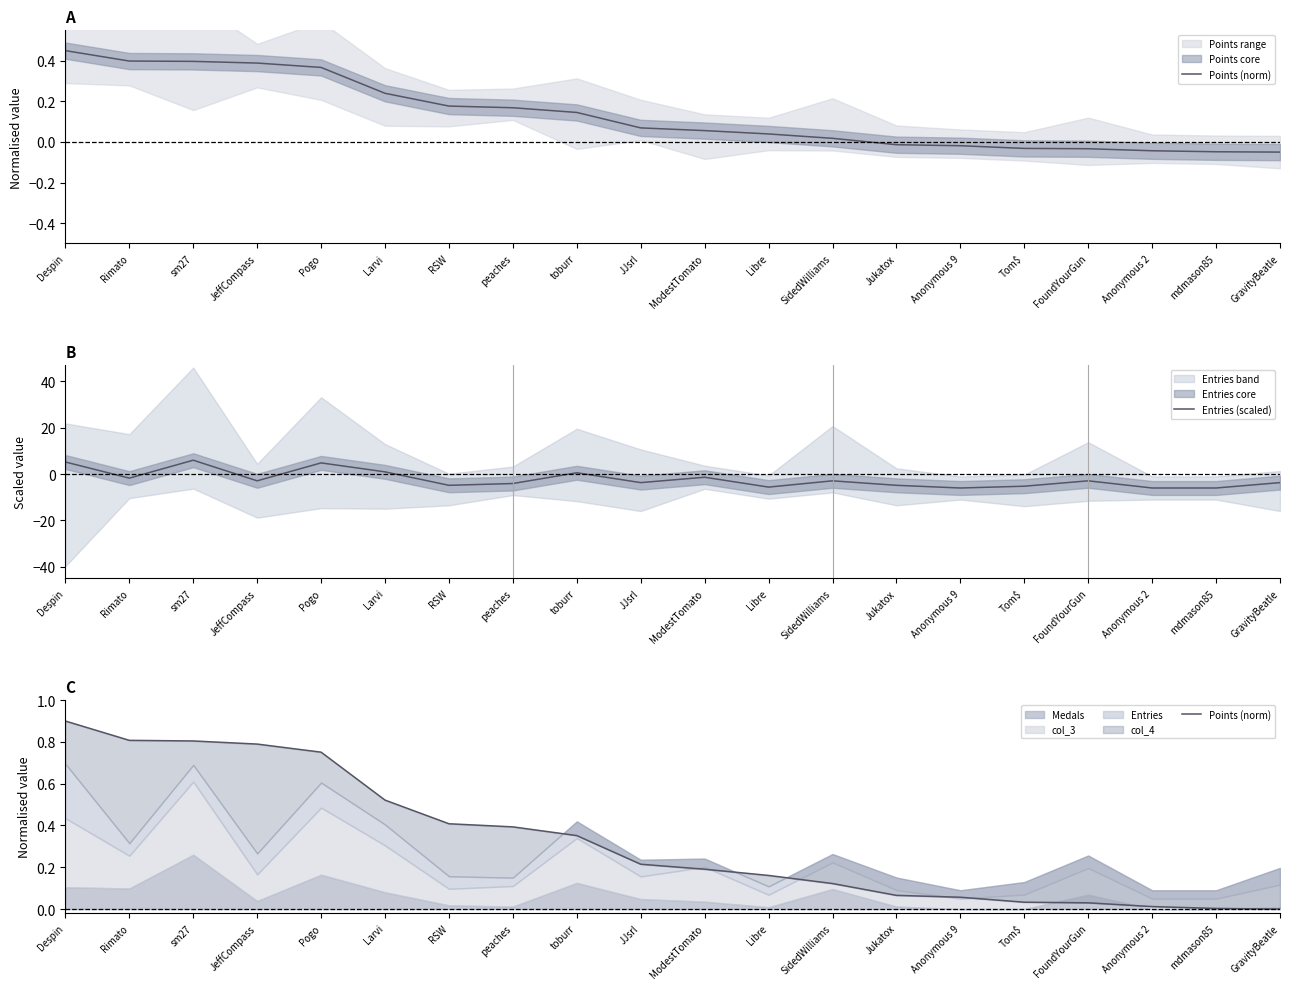

Where do Entries (scaled) and Points (norm) first cross each other?

Despin and Rimato